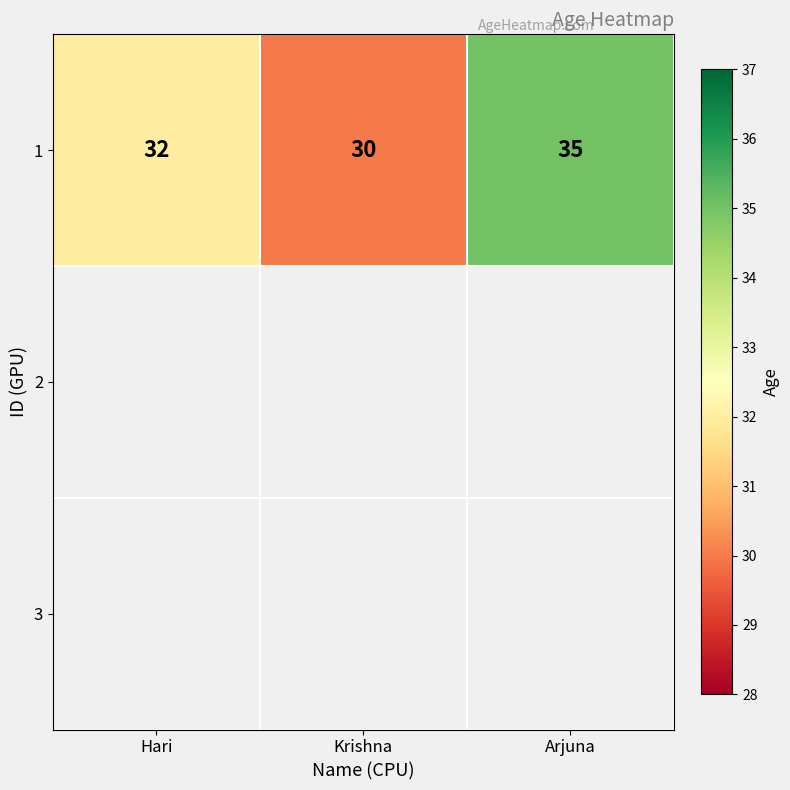

What is the difference between the values at Arjuna and Hari?

3